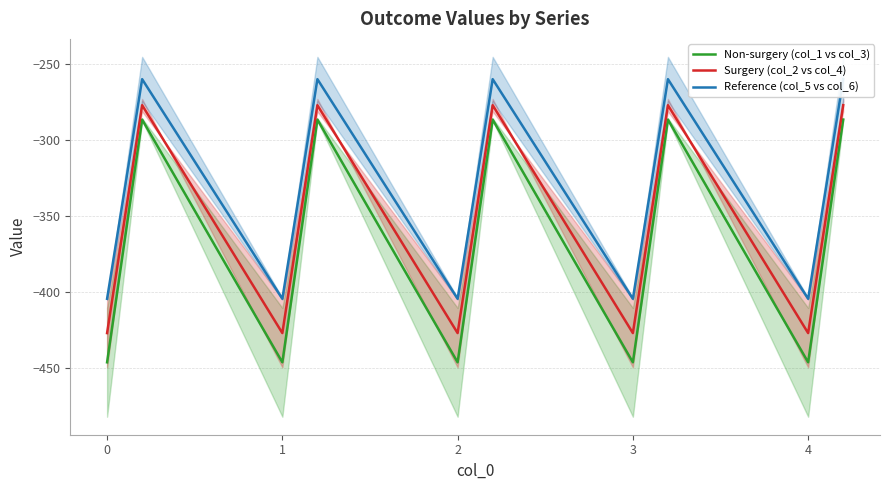

What is the maximum value for Non-surgery (col_1 vs col_3)?

-286.3